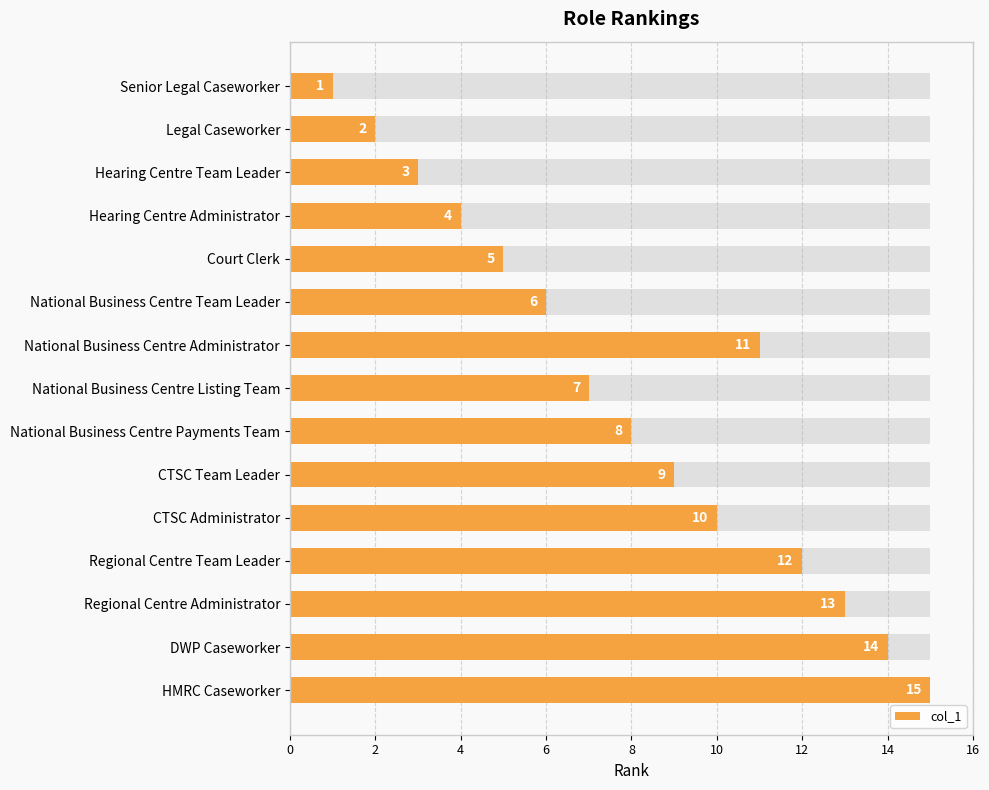

How many data points are less than 8?

7